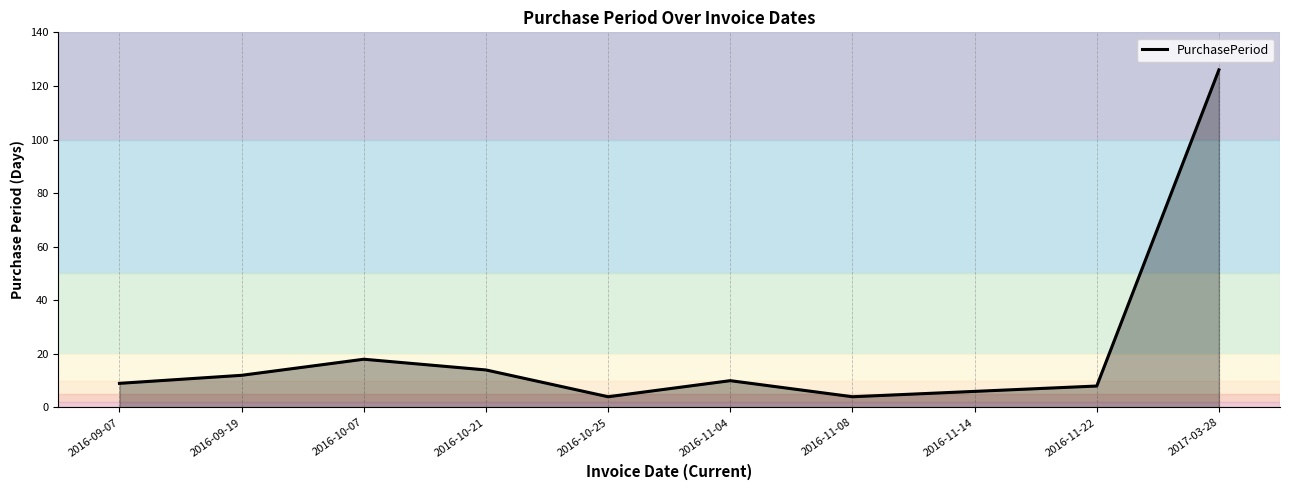

What position from the right is 2016-09-07?

10